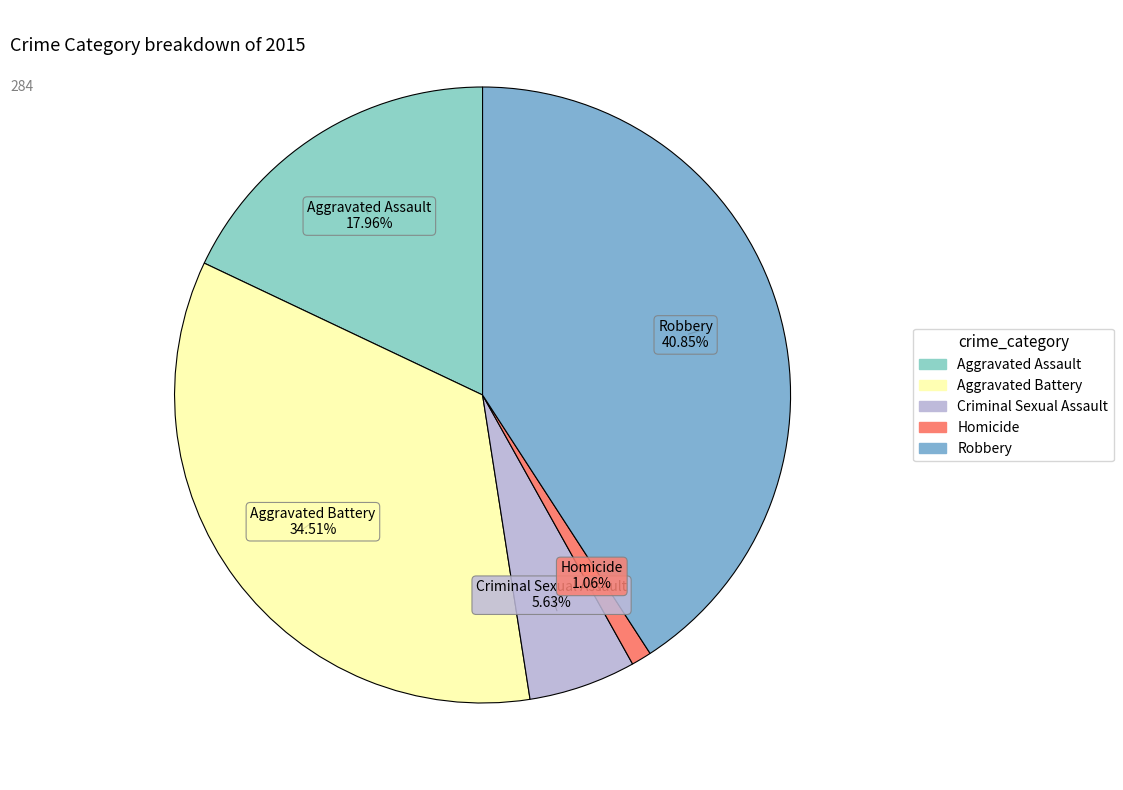

Rank the categories by value from lowest to highest.

Homicide, Criminal Sexual Assault, Aggravated Assault, Aggravated Battery, Robbery